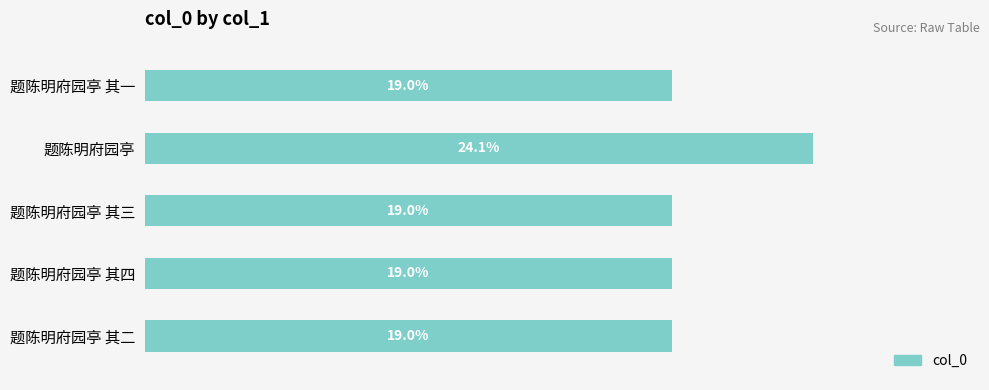

What is the label of the 1st bar from the top?

题陈明府园亭 其一